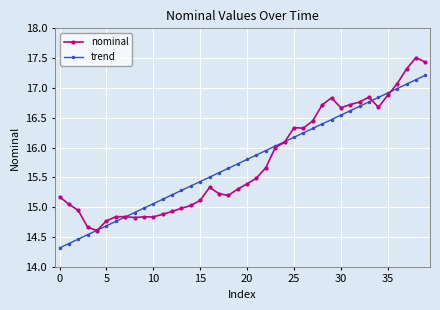

Does the chart display data point markers on the line(s)?

Yes